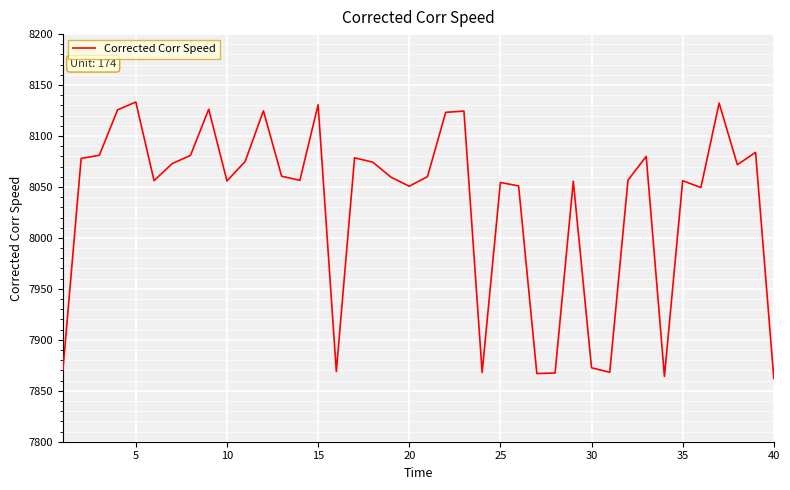

What is the greatest value displayed?

8133.4